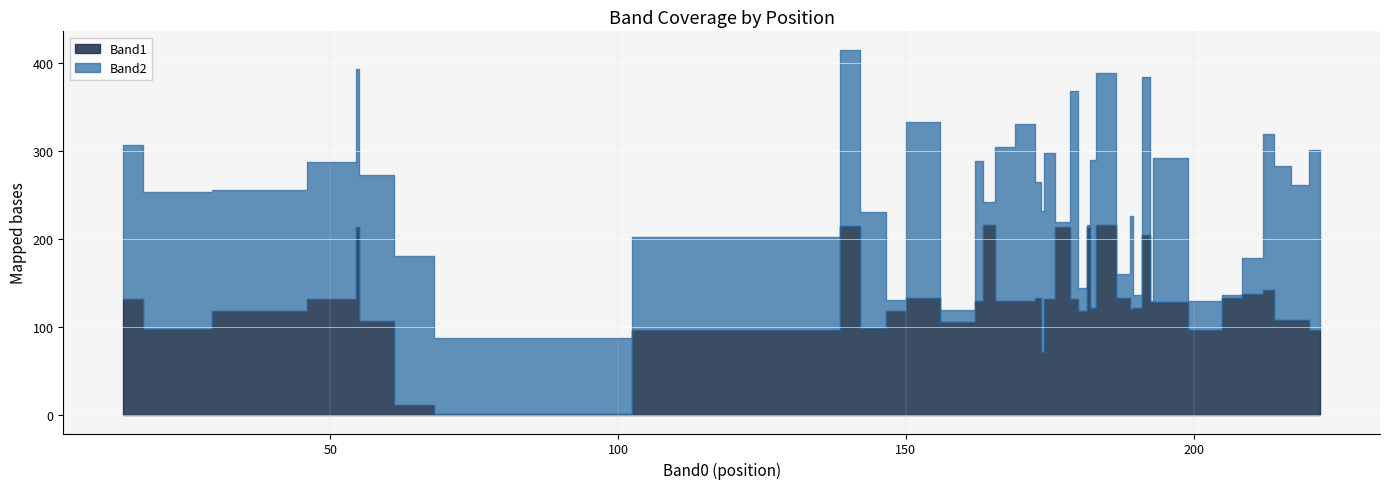

What are all the series names shown in the legend?

Band1, Band2